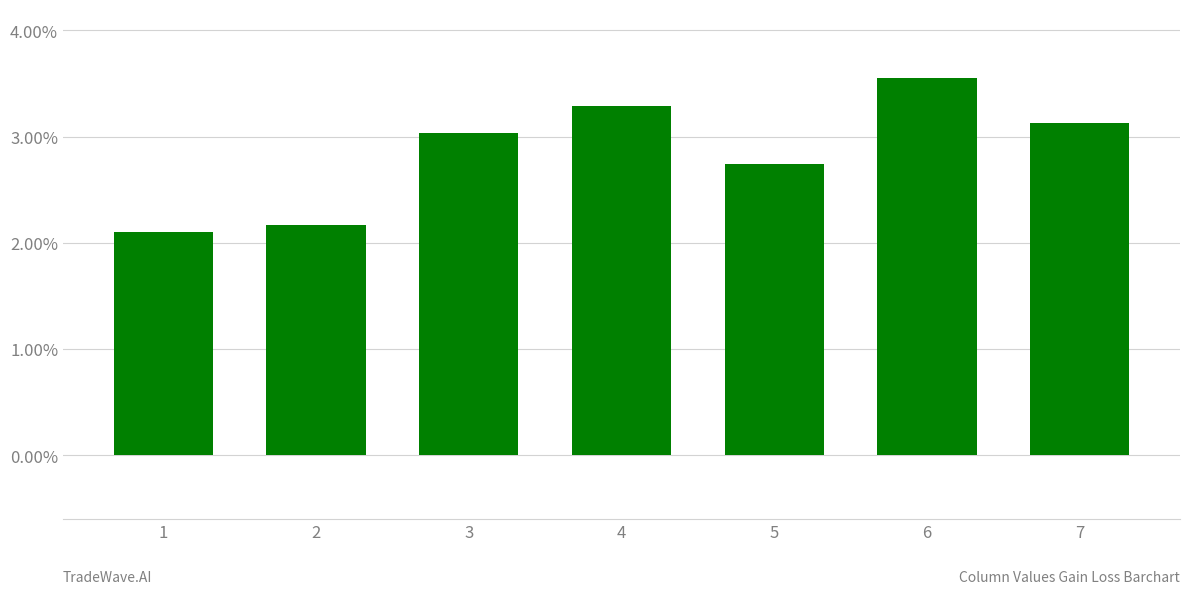

What is the difference between the values at 7 and 4?

0.2